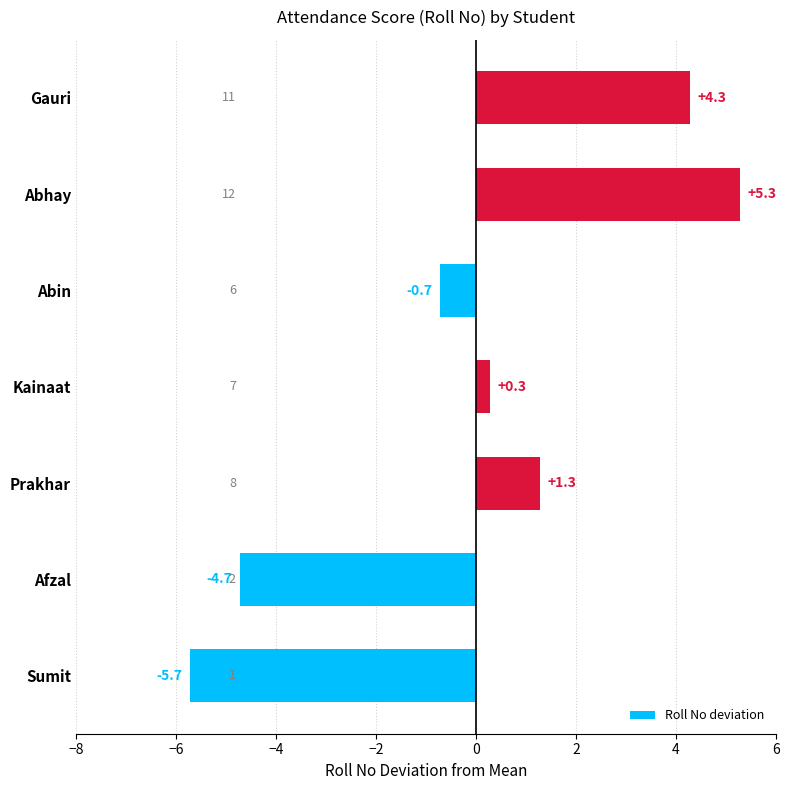

What is the difference between the maximum and second lowest values?

10.0